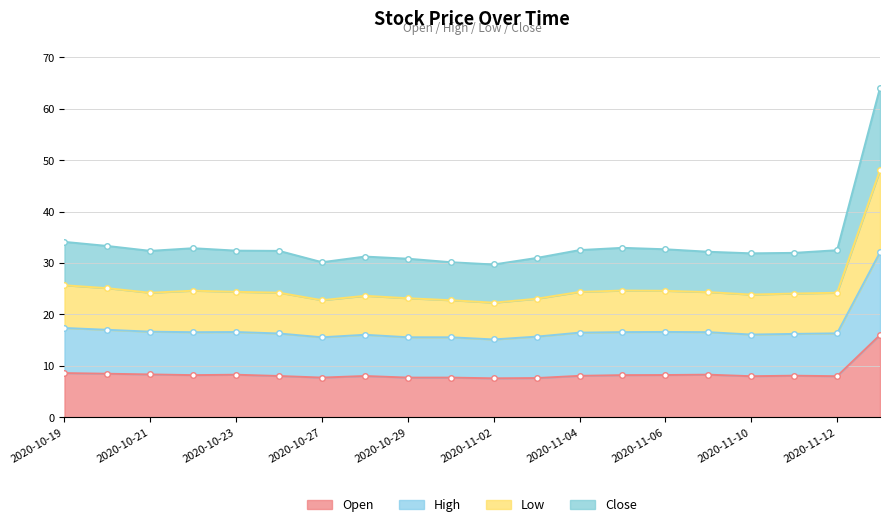

At which category does Low reach its first local valley?

2020-10-21